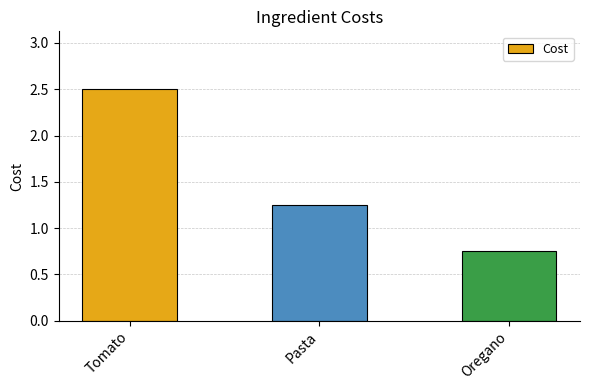

How many data points does each series have?

3